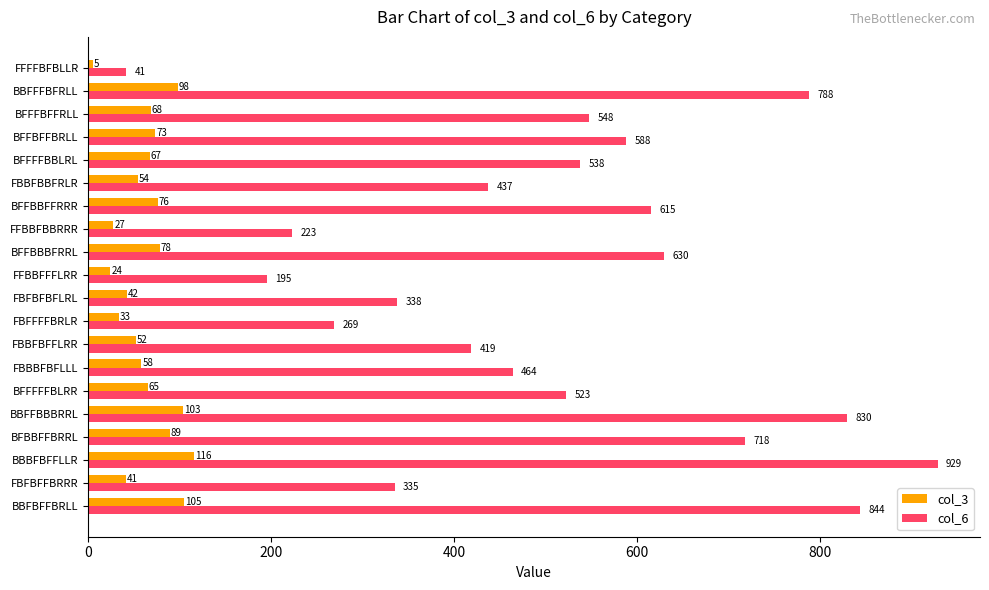

Where is col_6 nearest to the value 485?

FBBBFBFLLL